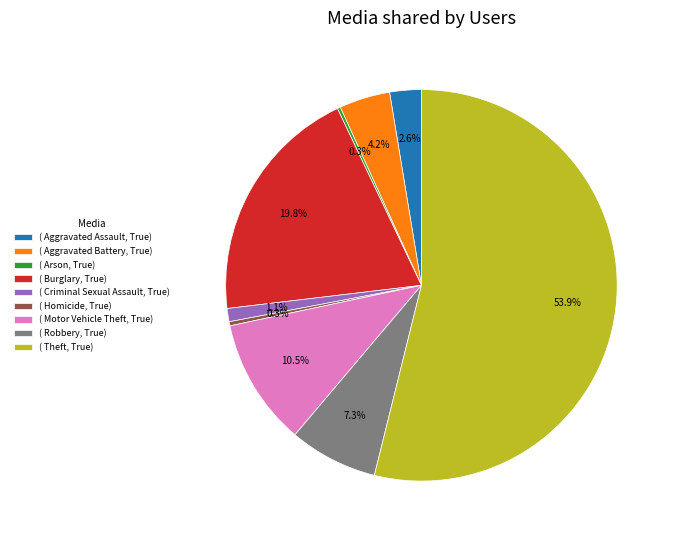

What is the largest slice in the pie chart?

( Theft, True)